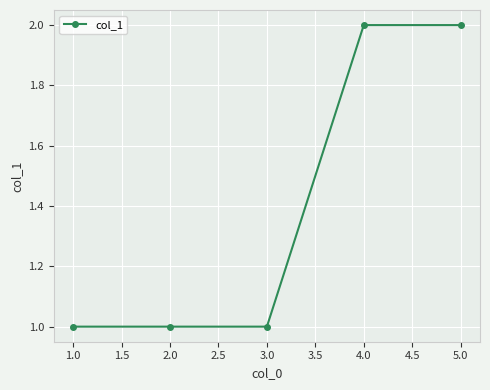

The value at 2.0 is 1. True or false?

True